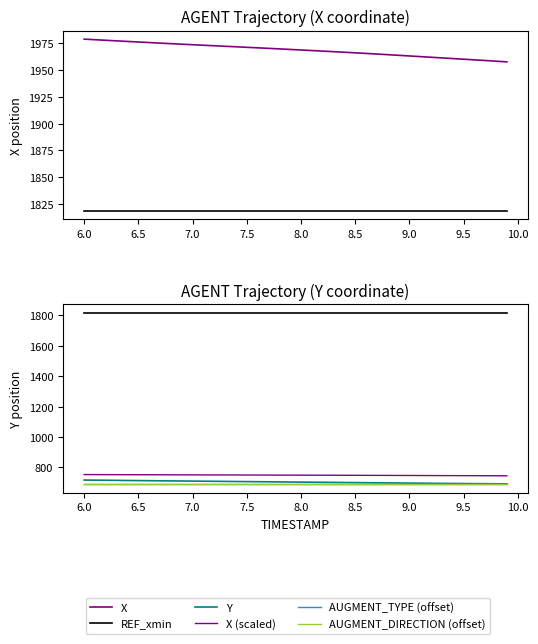

Is it true that REF_xmin equals 3040.2 at 32?

False